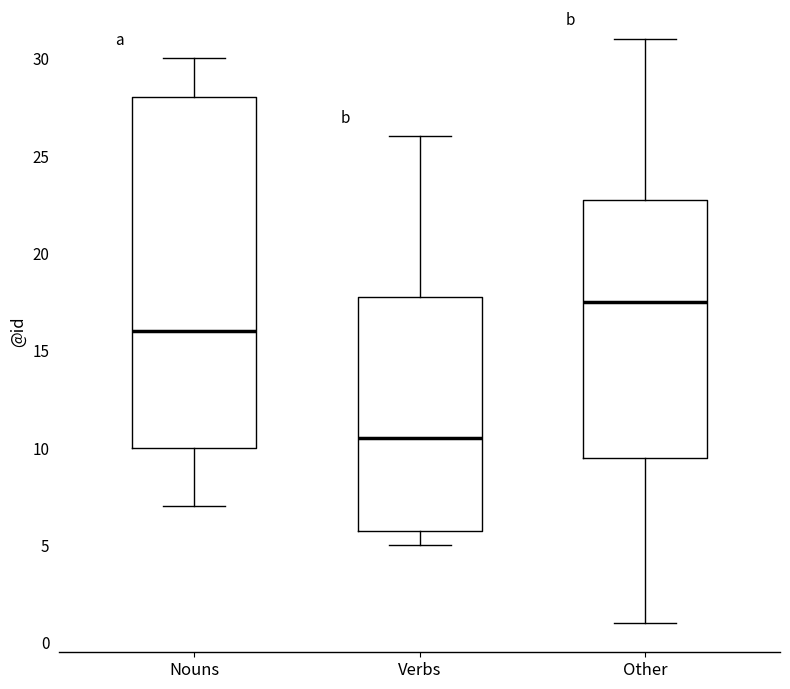

Reading left to right, transcribe this box plot: for each box, give where its median line is, the range the box spans, and where its two whiskers end, as read against the y-axis. The values are not printed on the chart, so give them approximately, as read against the axis.

Nouns: median 16.0, box 10.0 to 28.0, whiskers 7.0 to 30.0
Verbs: median 10.5, box 6.0 to 18.0, whiskers 5.0 to 26.0
Other: median 17.5, box 9.5 to 23.0, whiskers 1.0 to 31.0